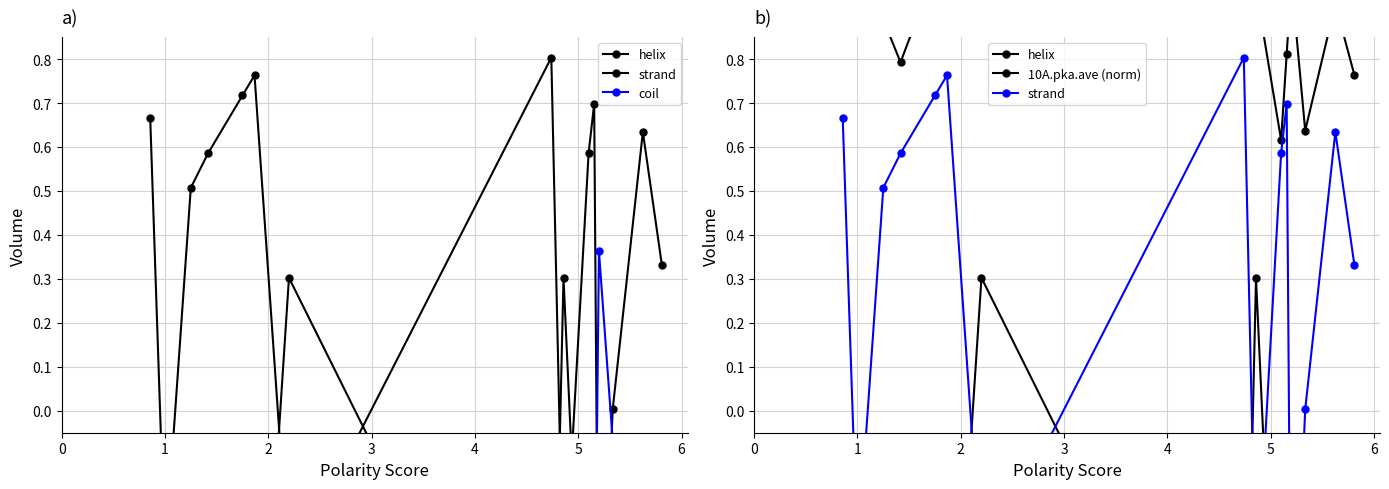

Where do strand and helix first cross each other?

5 and 6